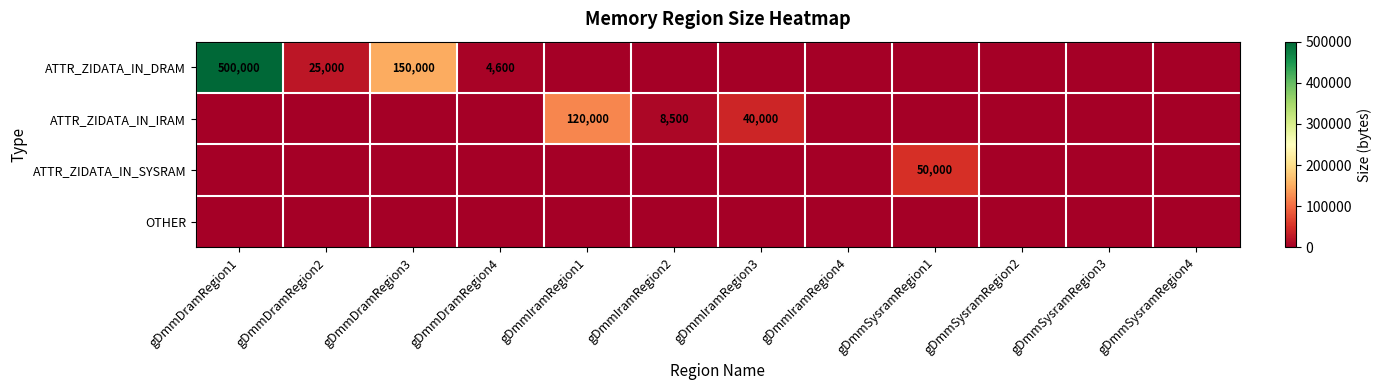

What is the greatest value displayed?

500000